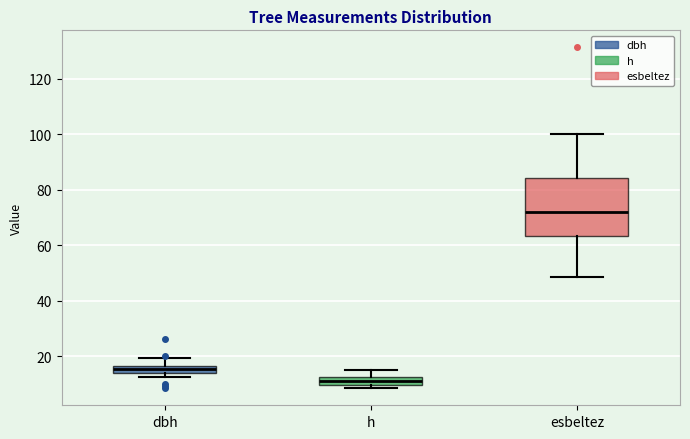

Which box has the highest median line?

esbeltez